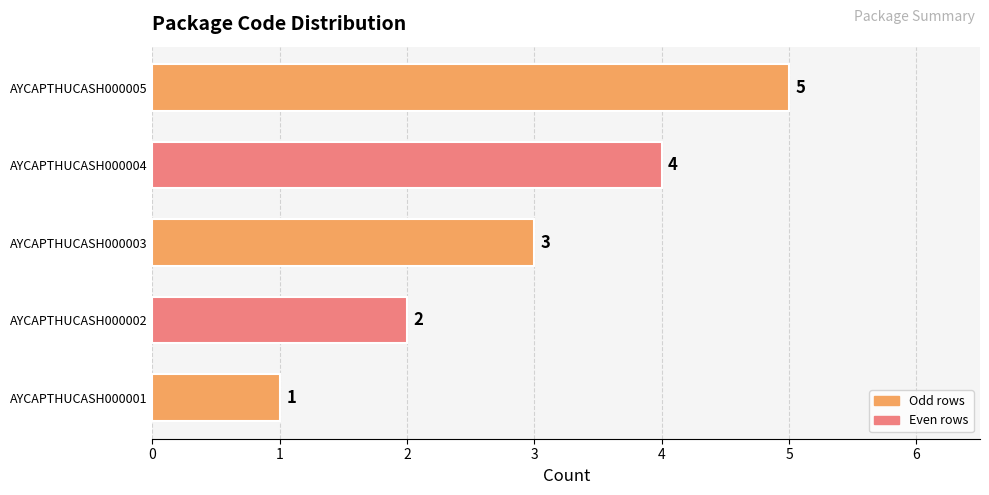

List the labels in order of value, largest first.

AYCAPTHUCASH000005, AYCAPTHUCASH000004, AYCAPTHUCASH000003, AYCAPTHUCASH000002, AYCAPTHUCASH000001